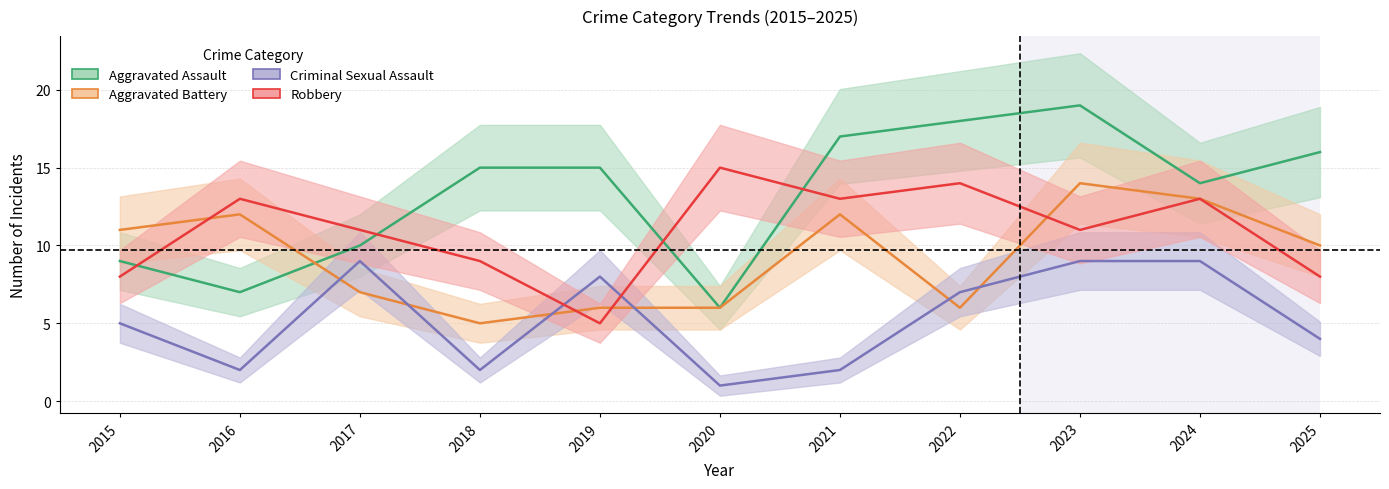

At which label does Aggravated Assault first exceed 15?

2021